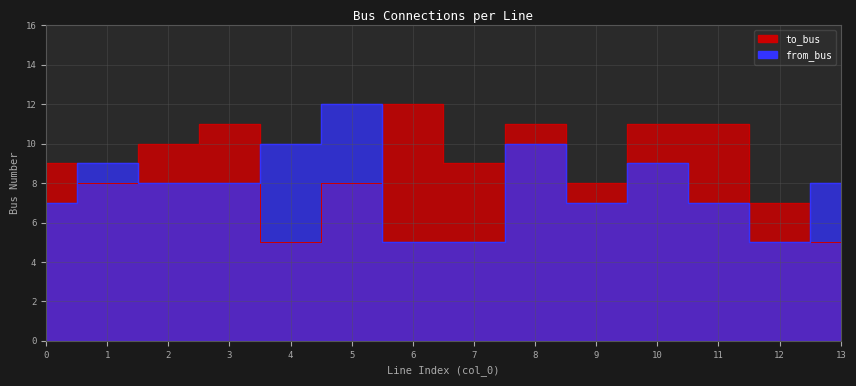

The from_bus series shows 3 at 9. True or false?

False